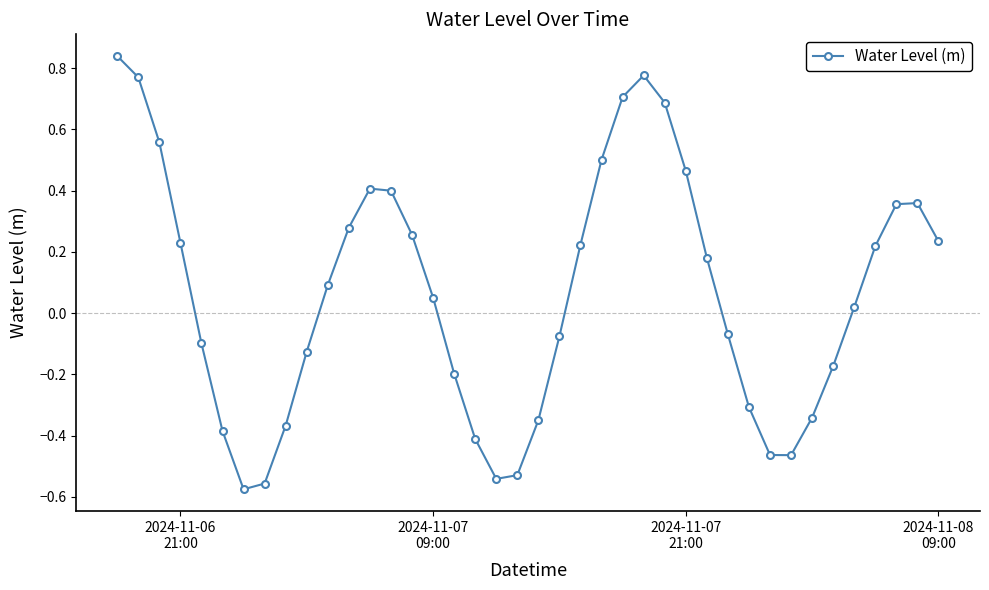

What is the difference between the maximum and minimum values?

1.4